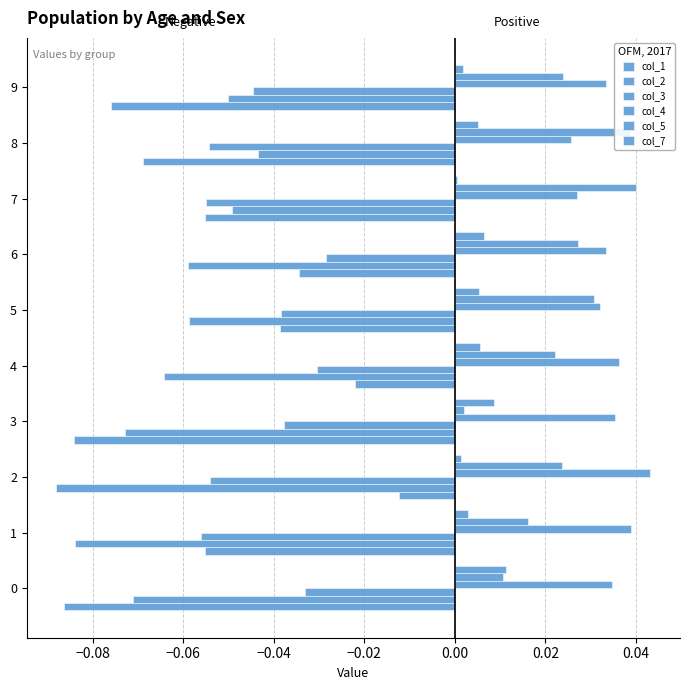

Count the number of categories in the chart.

10